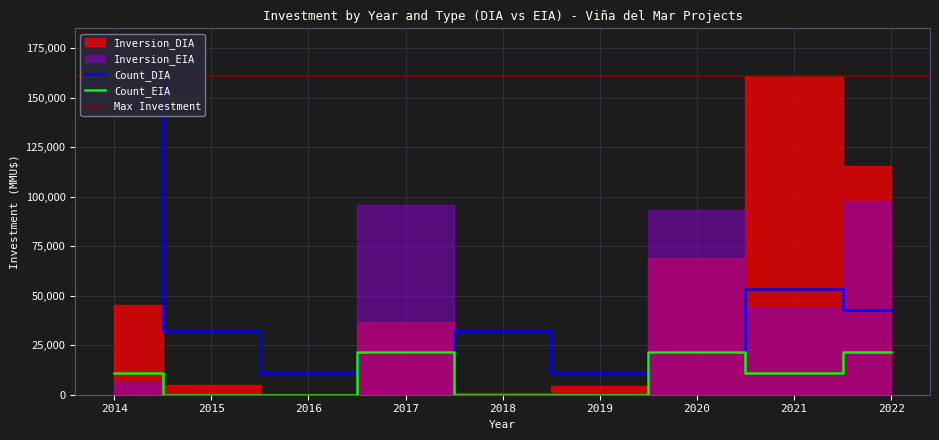

In Count_EIA, how many points are lower than both neighbors (excluding endpoints)?

1